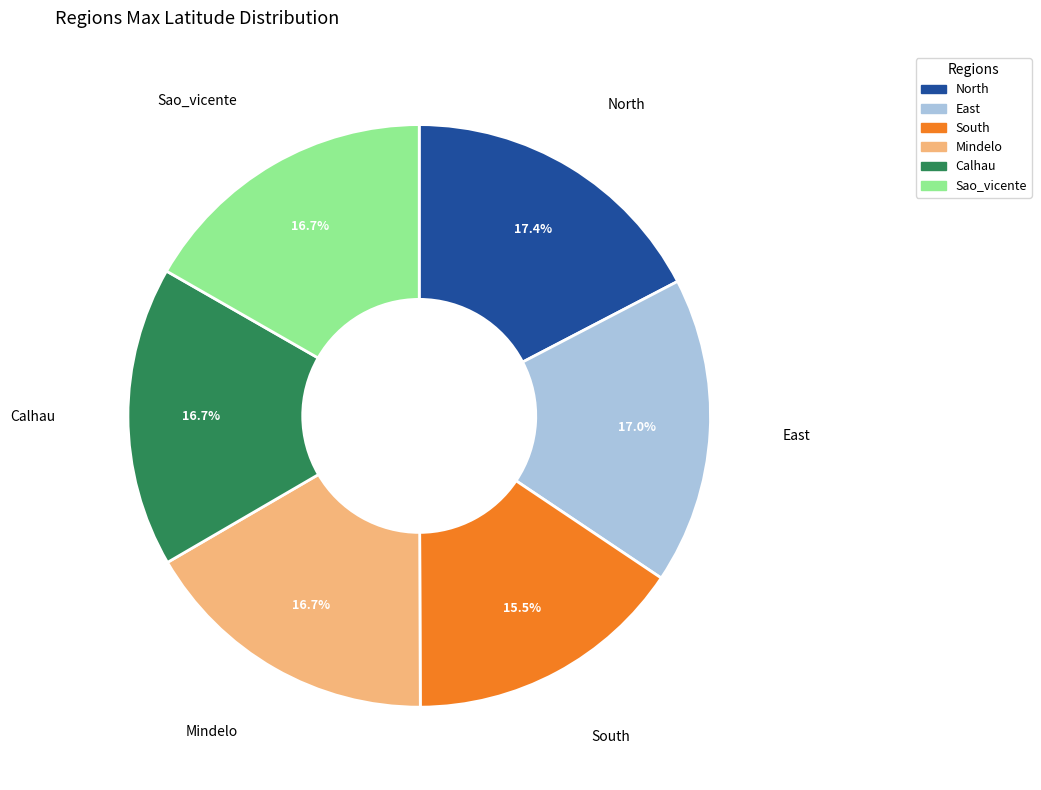

Count the number of slices in the pie.

6